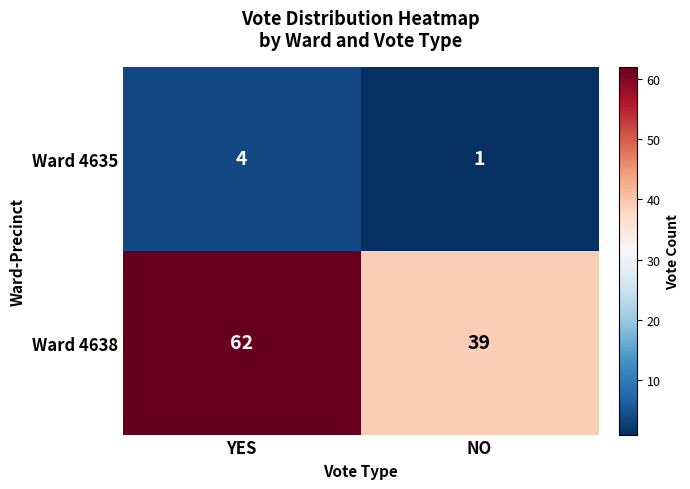

What is the maximum value for Ward 4638?

62